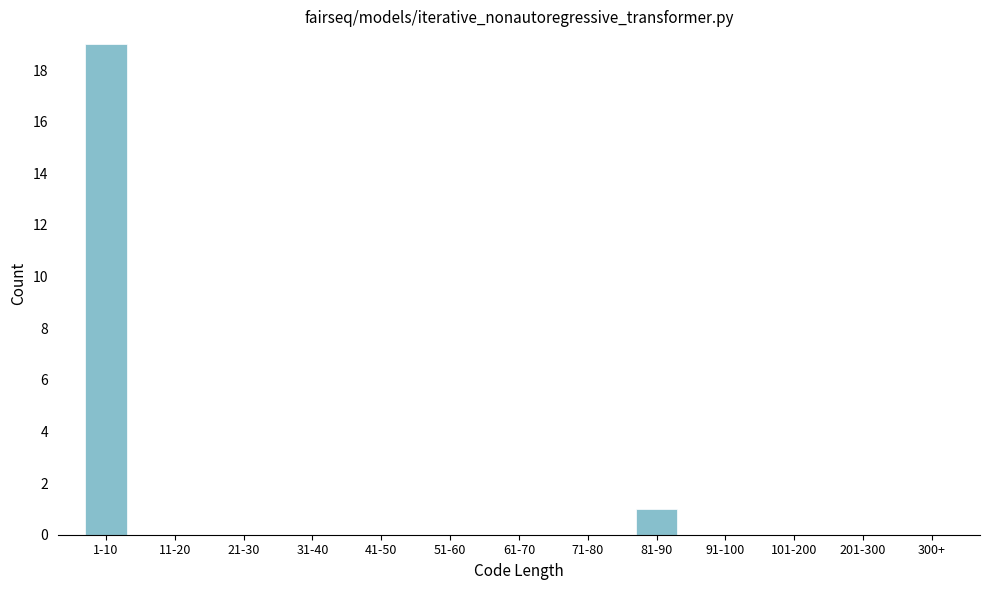

Reading right to left, list all the values displayed in this chart.

91-100=0	81-90=1	71-80=0	61-70=0	51-60=0	41-50=0	31-40=0	21-30=0	11-20=0	1-10=19